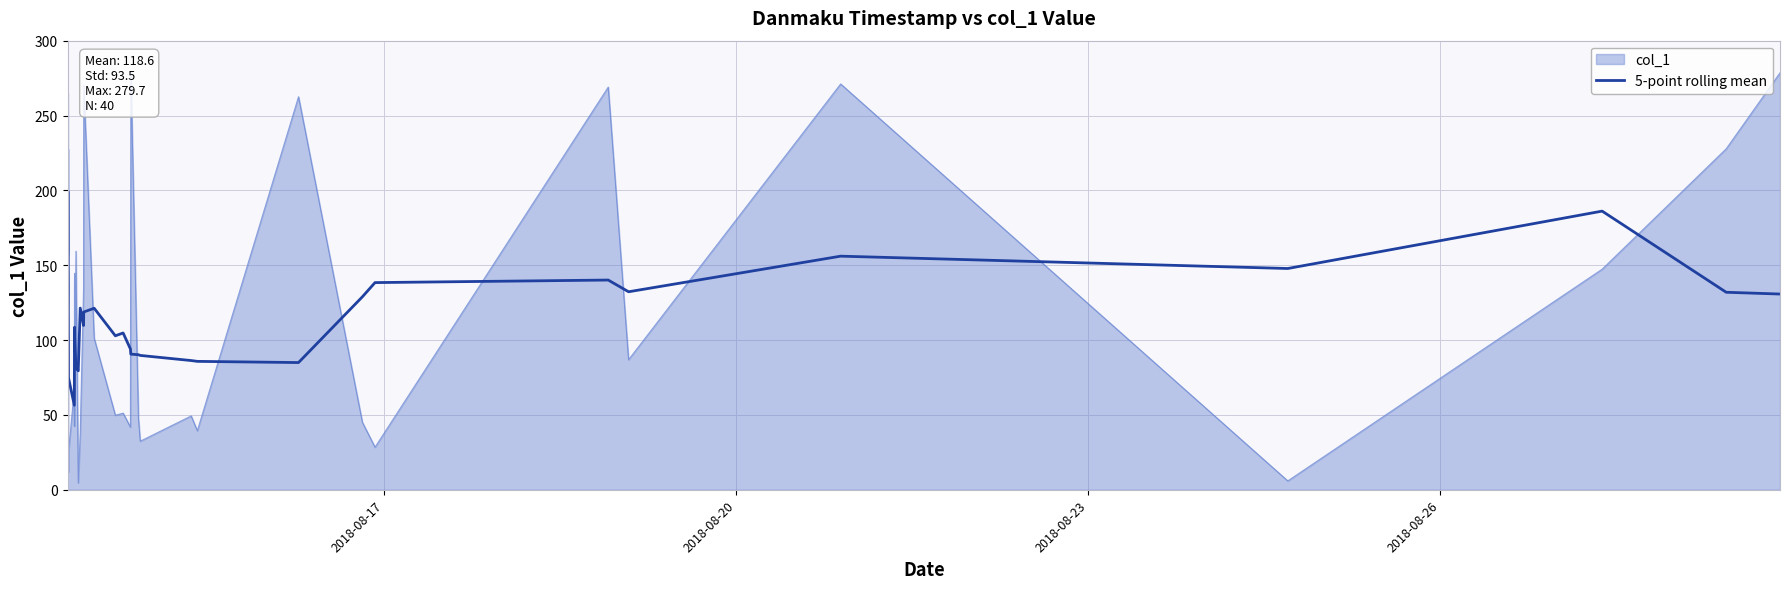

What is the lowest value of the 5-point rolling mean series?

56.5